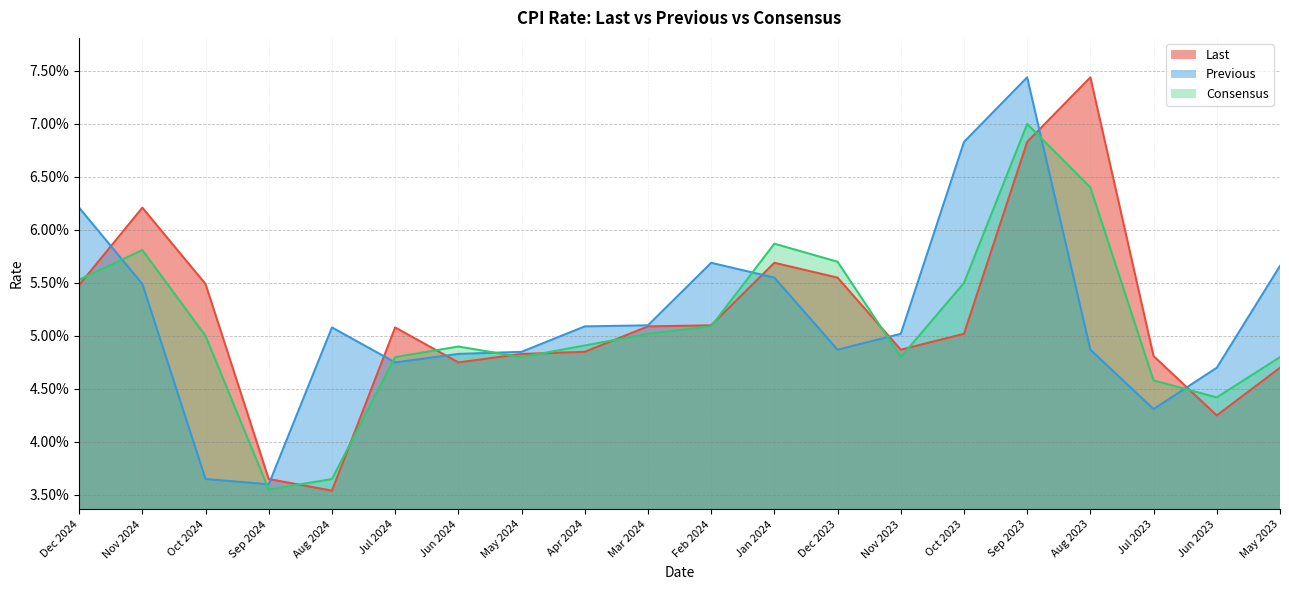

Reading left to right, list all the values displayed in this chart.

Last: 0.1	0.1	0.1	0.0	0.0	0.1	0.0	0.0	0.0	0.1	0.1	0.1	0.1	0.0	0.1	0.1	0.1	0.0	0.0	0.0
Previous: 0.1	0.1	0.0	0.0	0.1	0.0	0.0	0.0	0.1	0.1	0.1	0.1	0.0	0.1	0.1	0.1	0.0	0.0	0.0	0.1
Consensus: 0.1	0.1	0.1	0.0	0.0	0.0	0.0	0.0	0.0	0.1	0.1	0.1	0.1	0.0	0.1	0.1	0.1	0.0	0.0	0.0